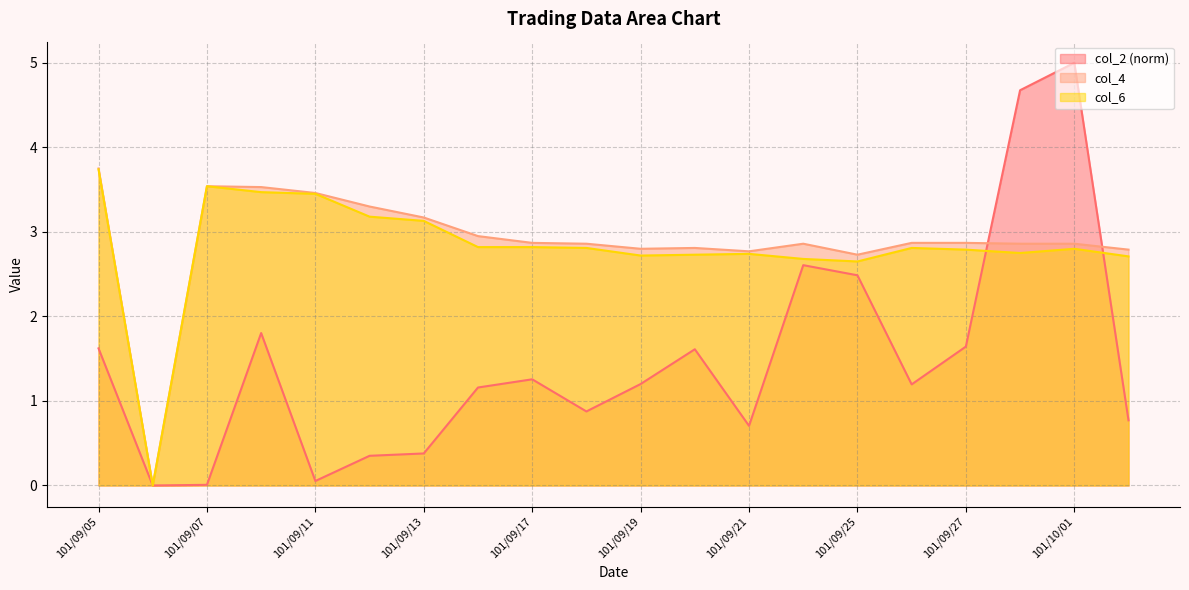

What is the label of the 18th point from the right?

101/09/07